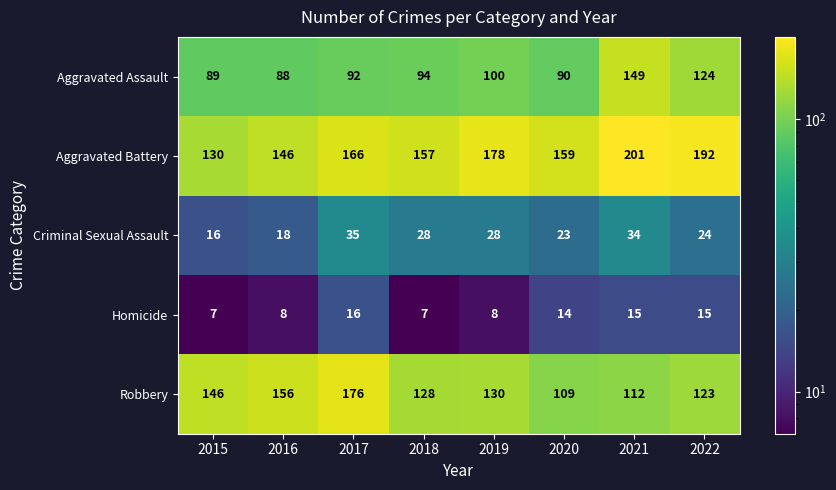

What is the difference between the maximum and minimum values in the Criminal Sexual Assault series?

19